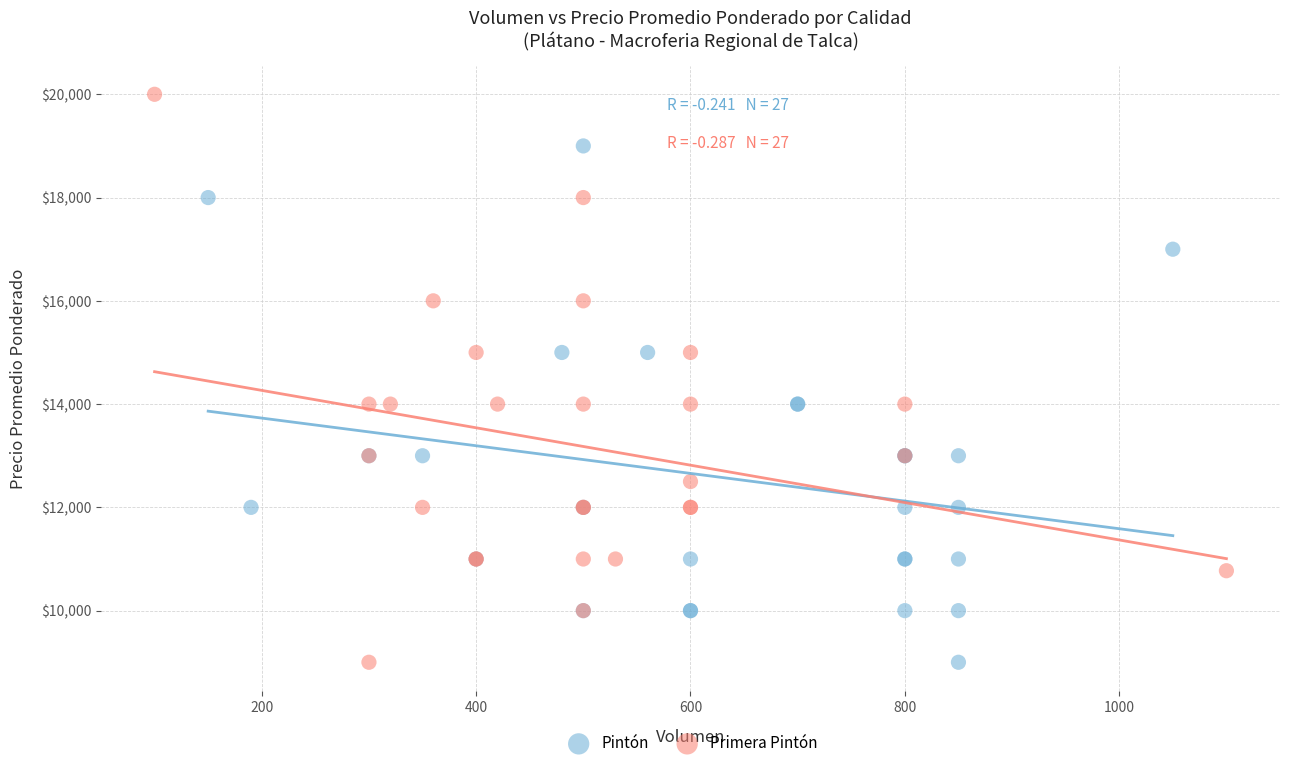

Which series contains the highest Y value?

Primera Pintón